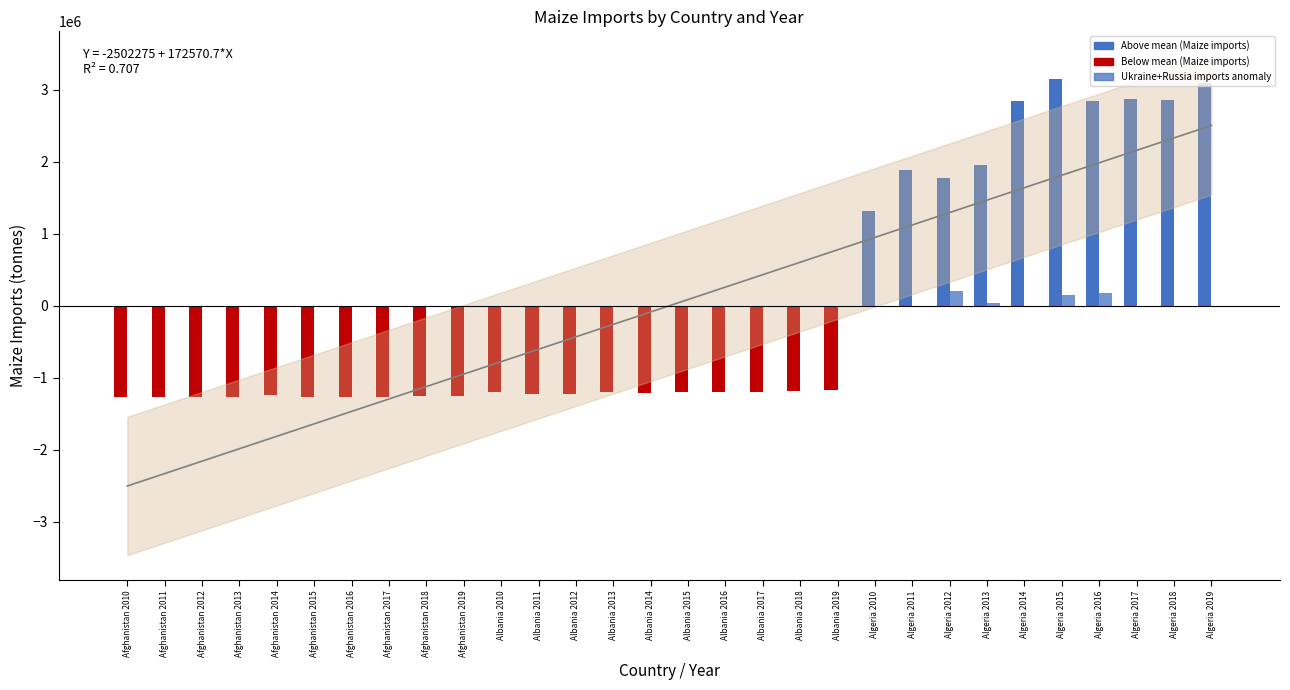

Which series has the widest spread of values?

Maize imports